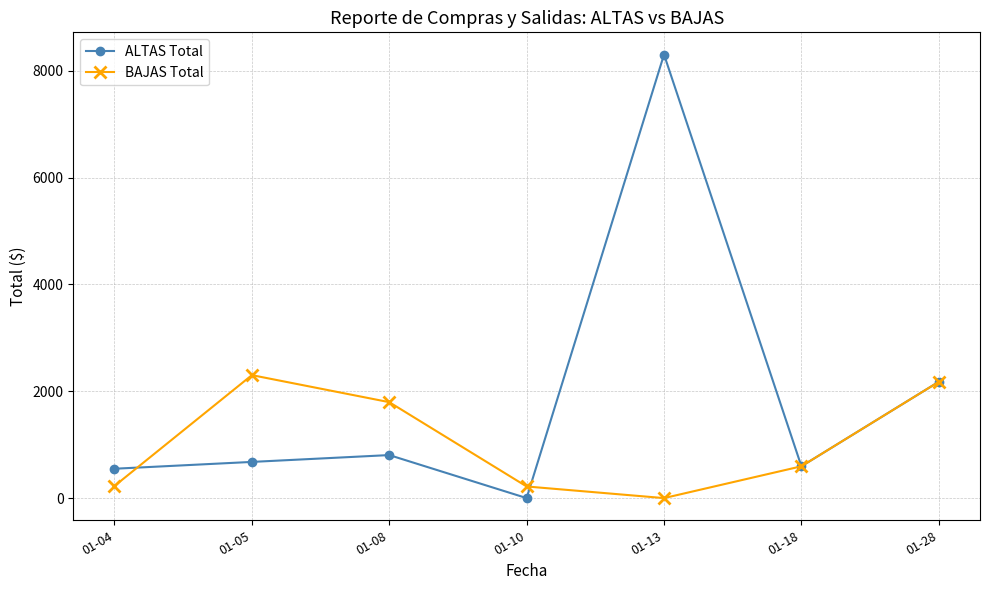

What is the total value across all series at 01-04?

776.5